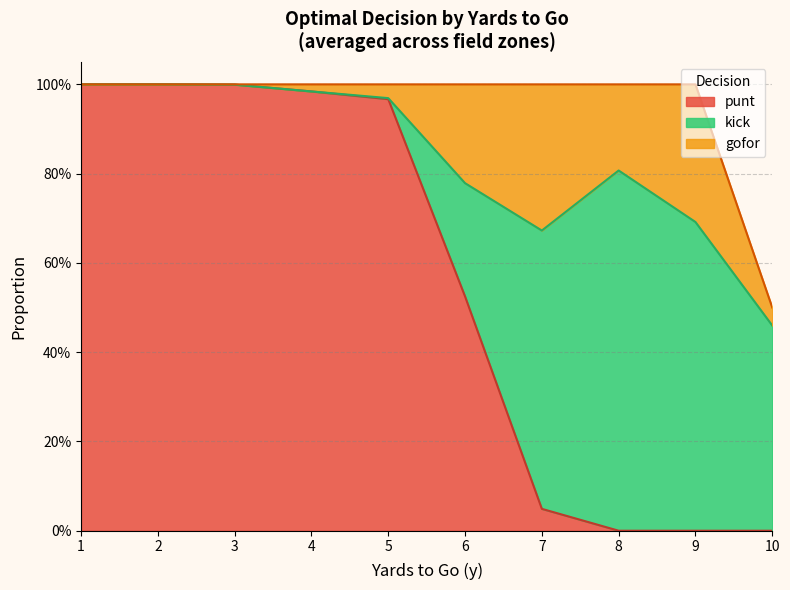

True or false: punt and kick intersect in this chart.

True